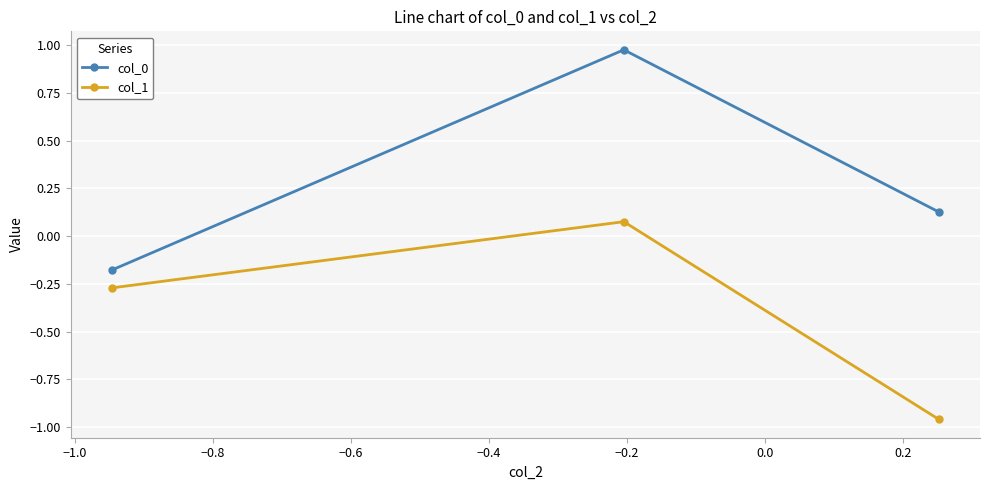

What is the sum of all col_0 values?

0.9